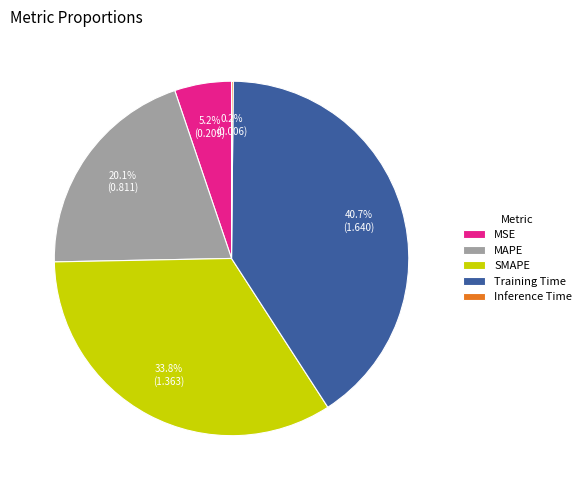

Is MAPE the majority of the pie?

No